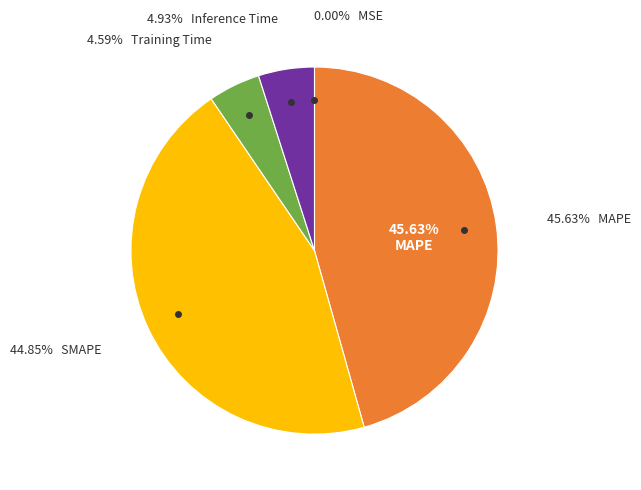

Which category has the biggest portion of the pie?

MAPE